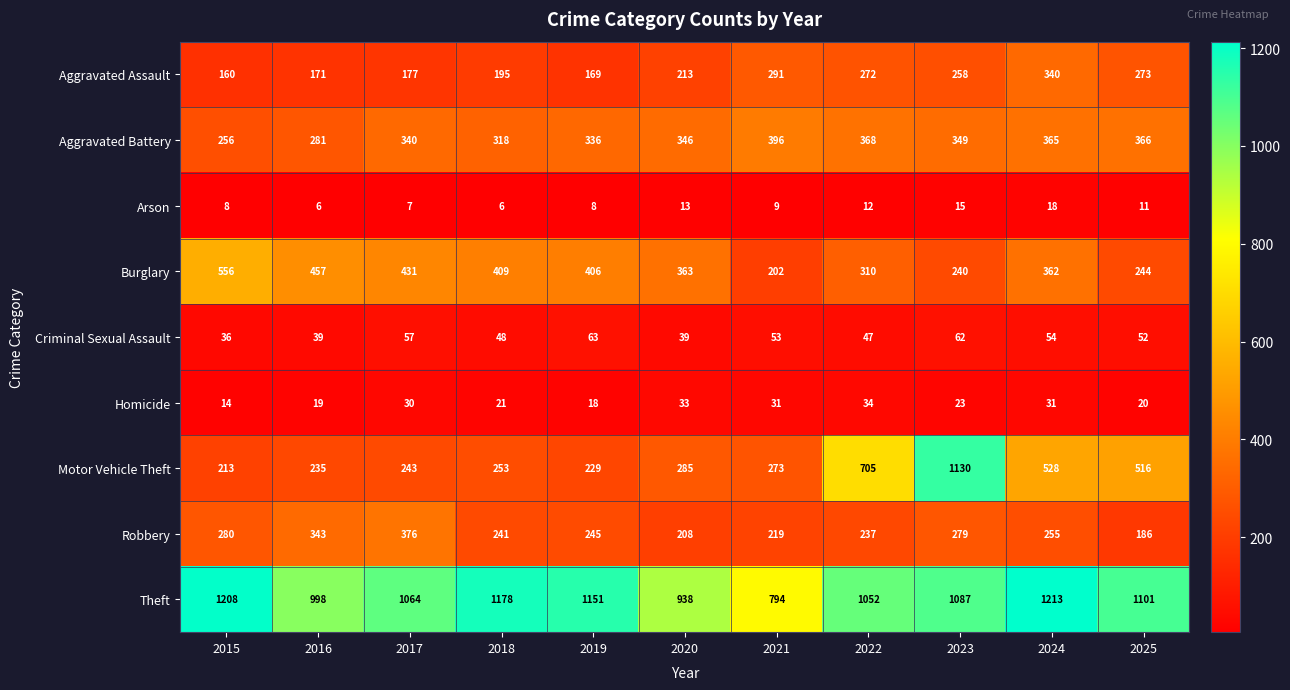

Is it true that Criminal Sexual Assault equals 91 at 2023?

False